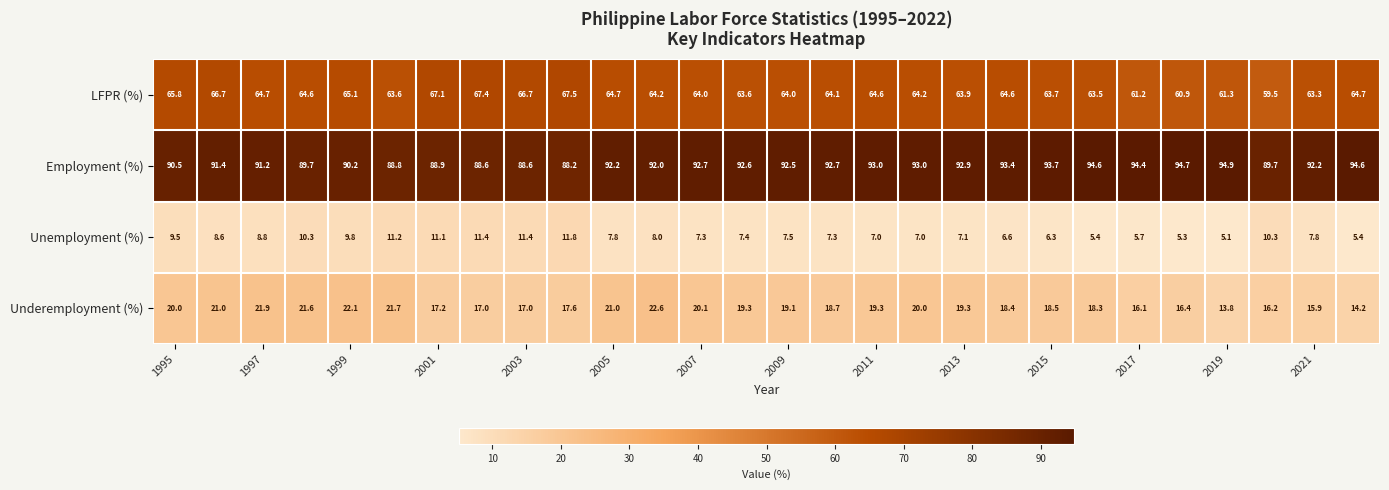

What is the maximum value for Employment (%)?

94.9